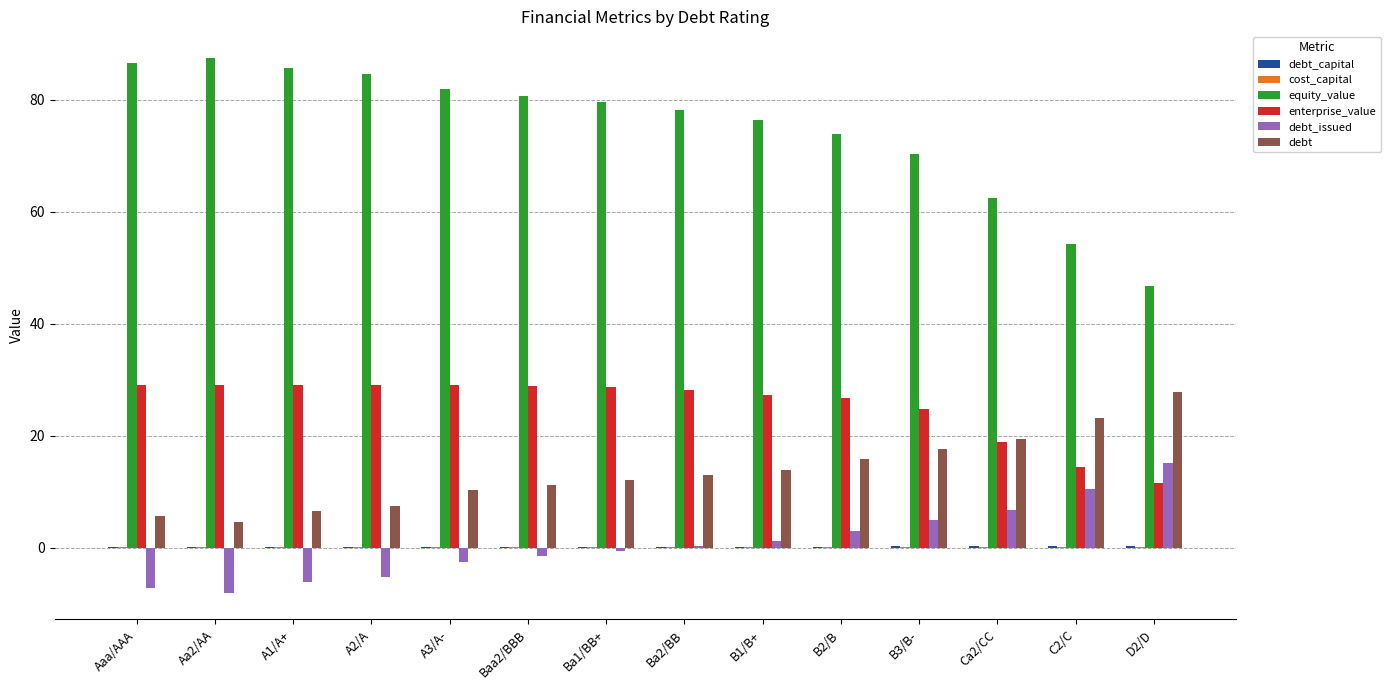

At which category does the chart reach its peak across all series?

Aa2/AA